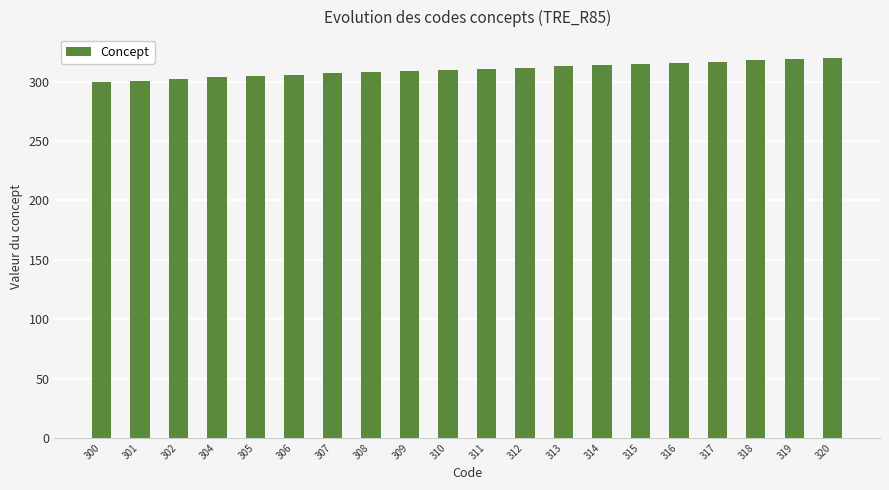

What is the sum of all values?

6207